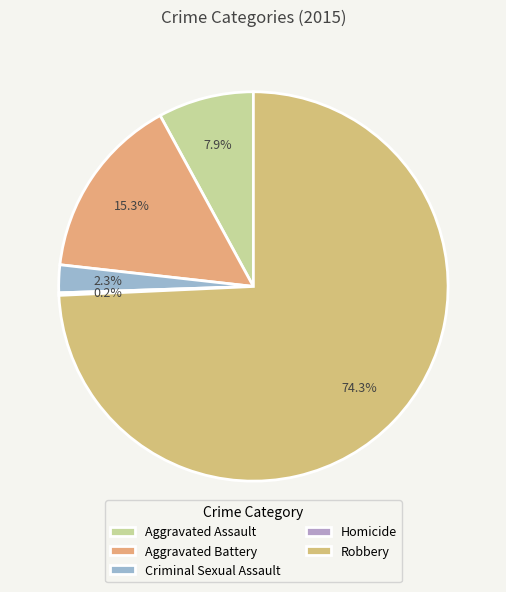

How many slices are in this pie chart?

5